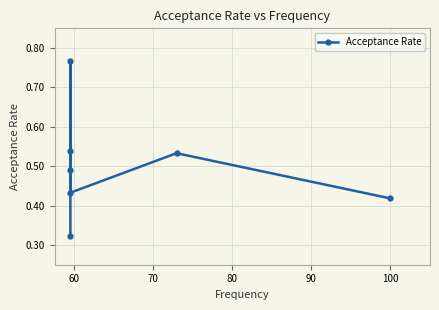

What is the difference between the second highest and minimum values?

0.2